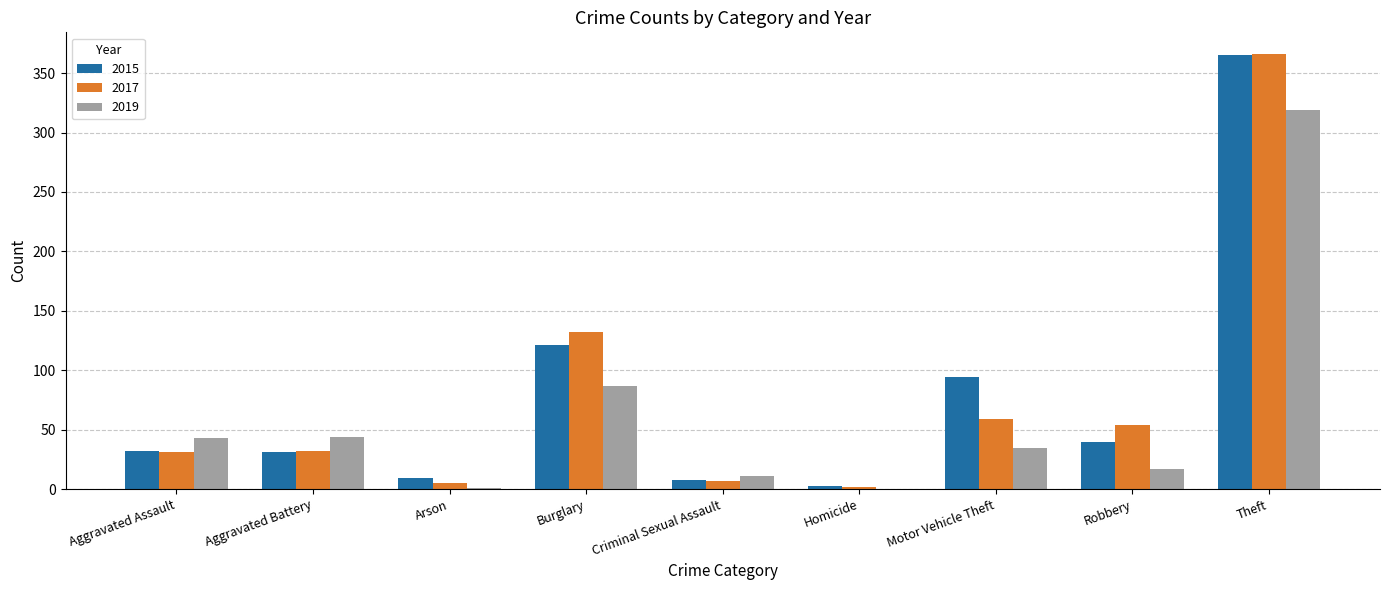

How many distinct data groups are displayed?

3